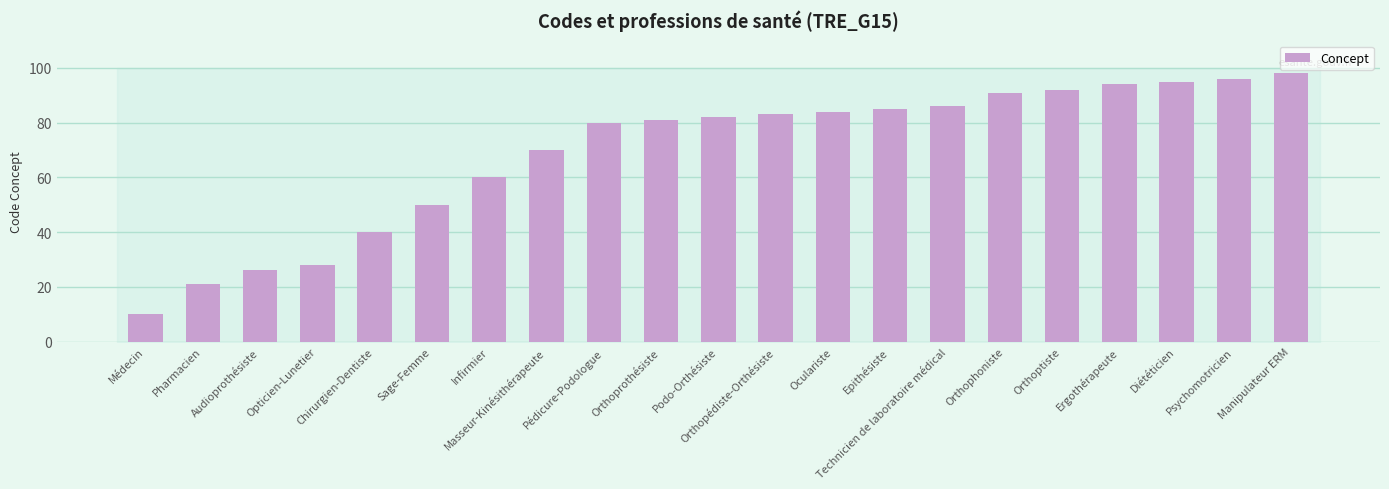

What value does the data have at Chirurgien-Dentiste?

40